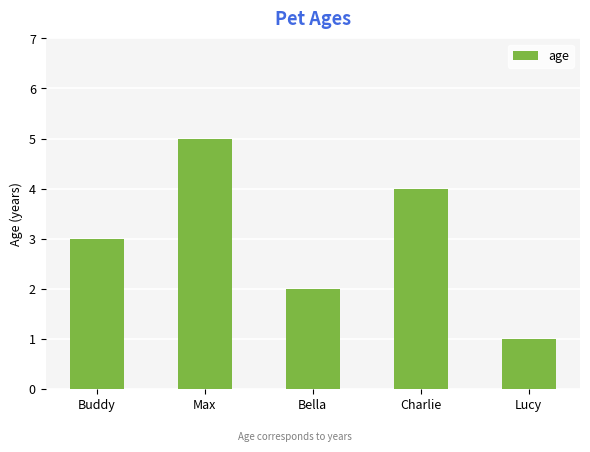

How many bars are there in total?

5